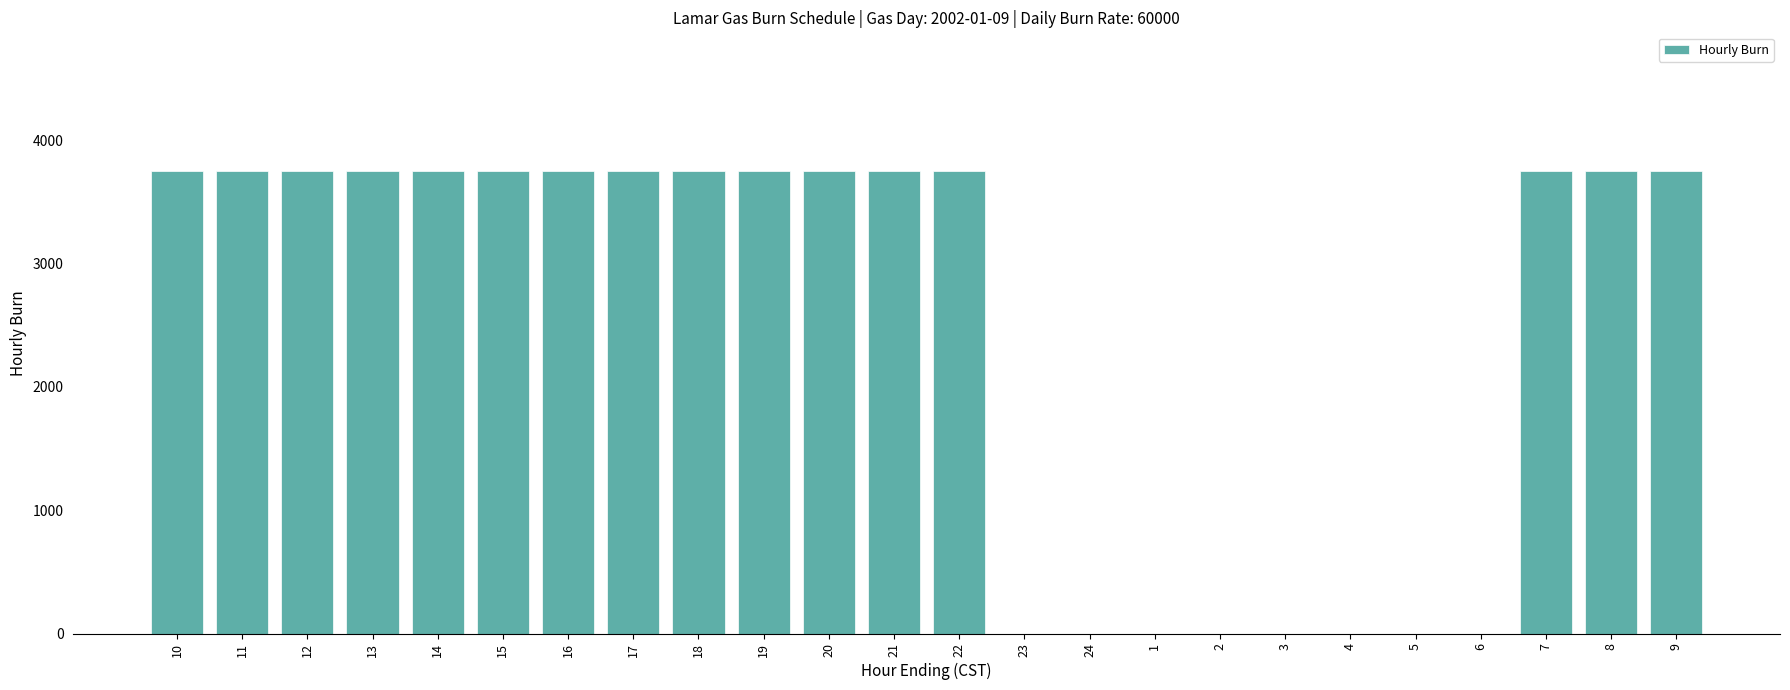

The value at 18 is 5471. True or false?

False